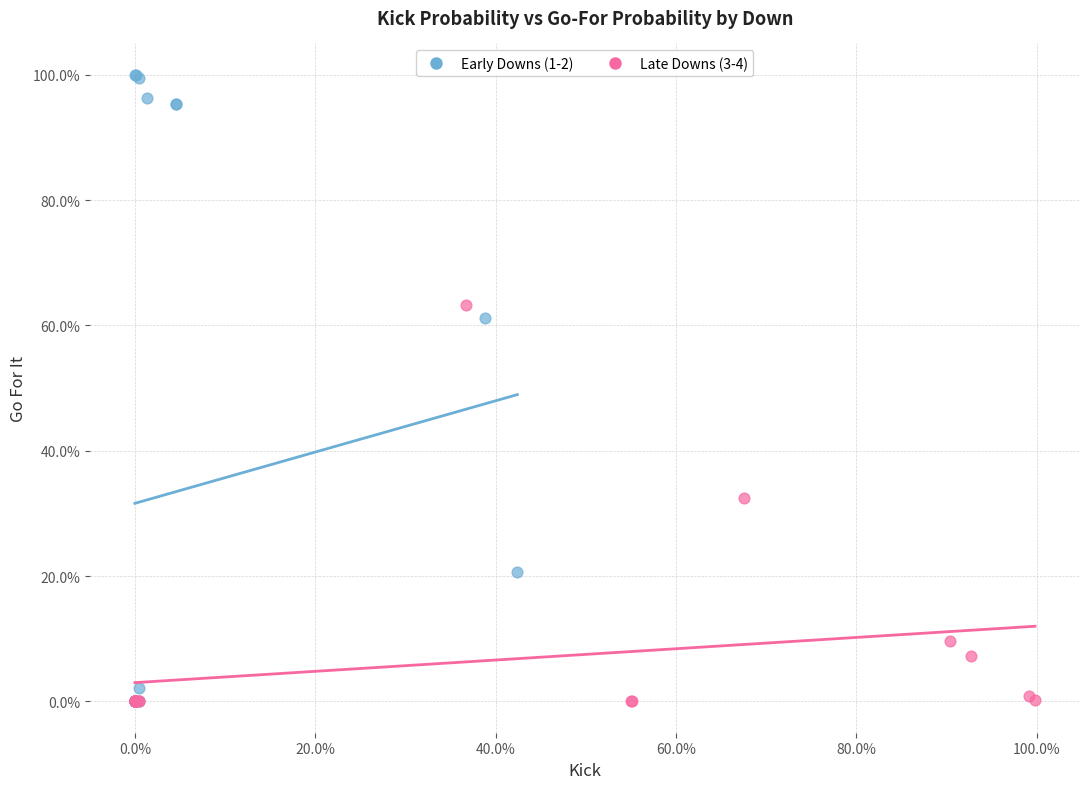

Which series has the widest spread of Y values?

Early Downs (1-2)